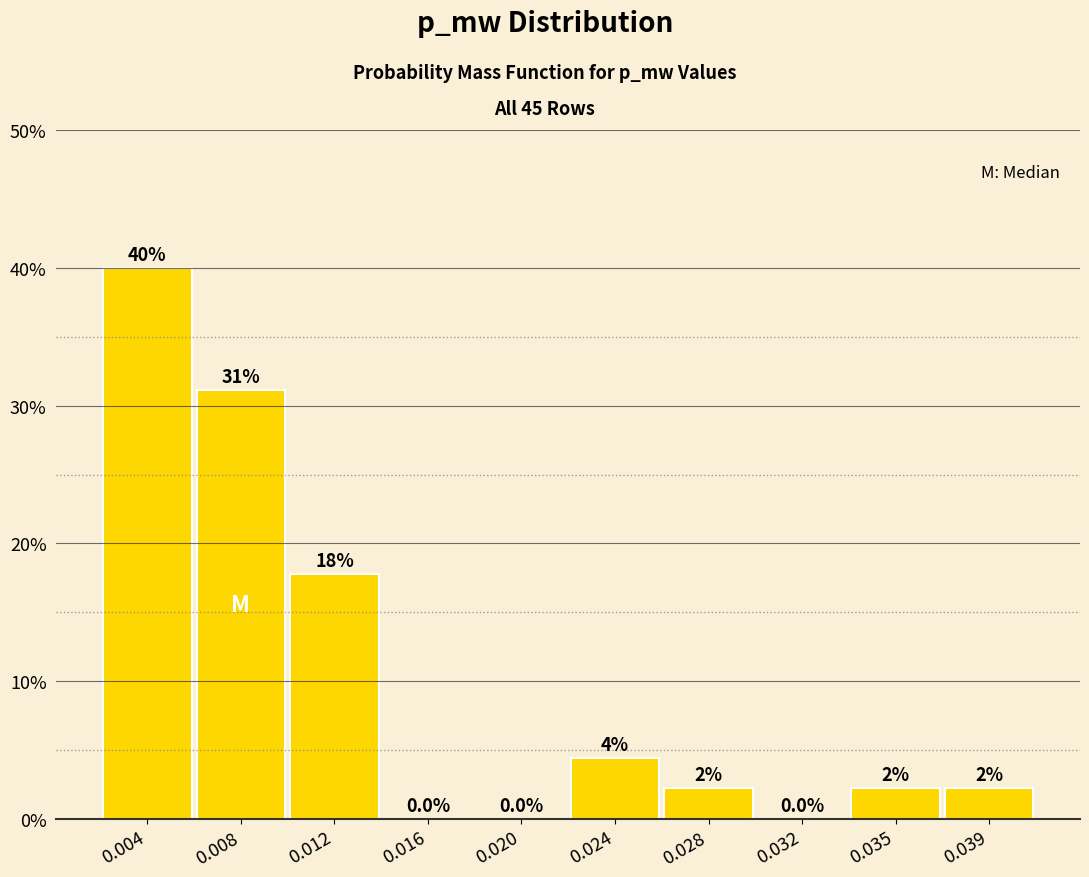

Which category has the highest value across all series?

0.004